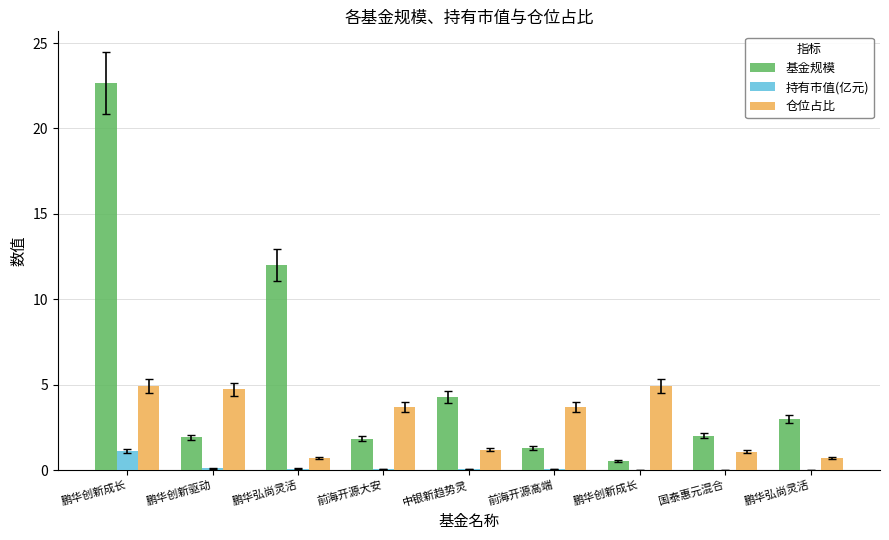

Read the 基金规模 value at 鹏华弘尚灵活.

12.0